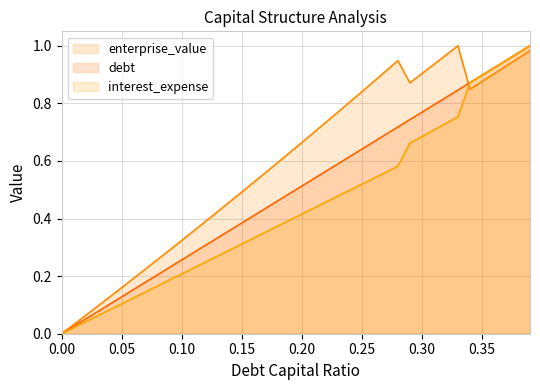

List the series in order of their overall mean, lowest first.

interest_expense, debt, enterprise_value